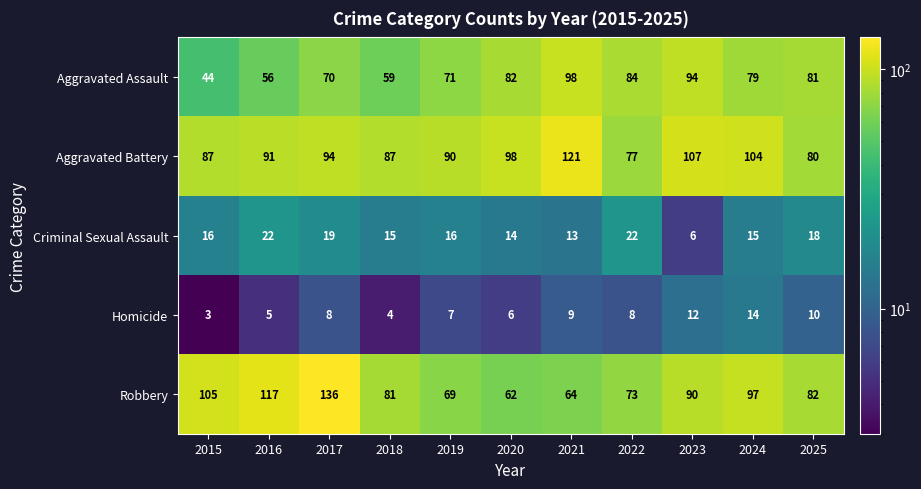

The Criminal Sexual Assault series shows 5 at 2015. True or false?

False